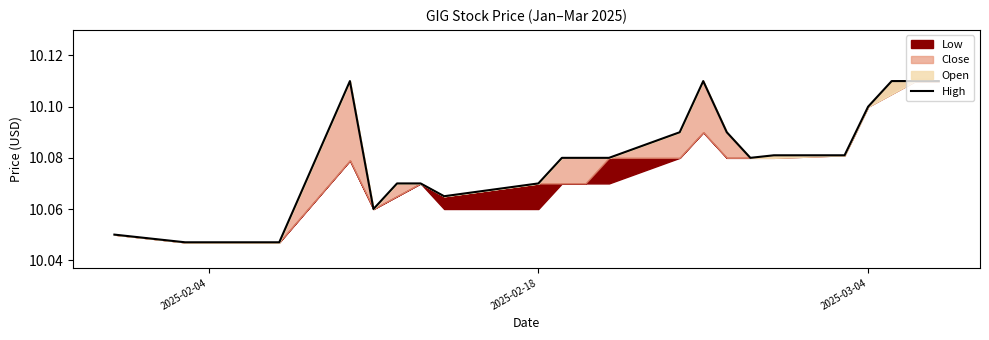

Is it true that the value at 16 is 4.8?

False